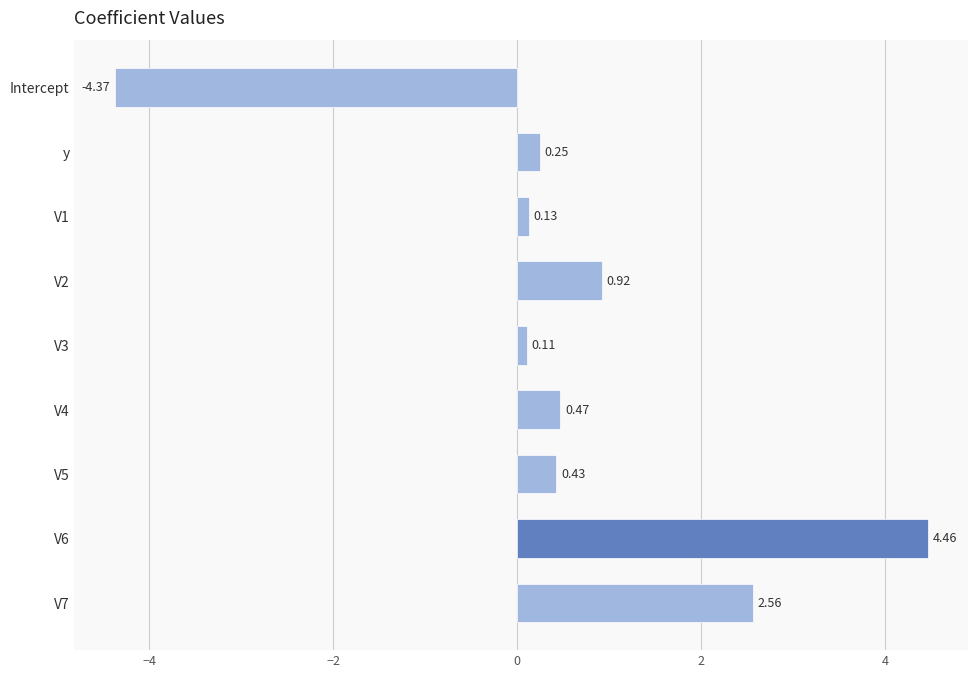

What is the difference between the maximum and minimum values?

8.8